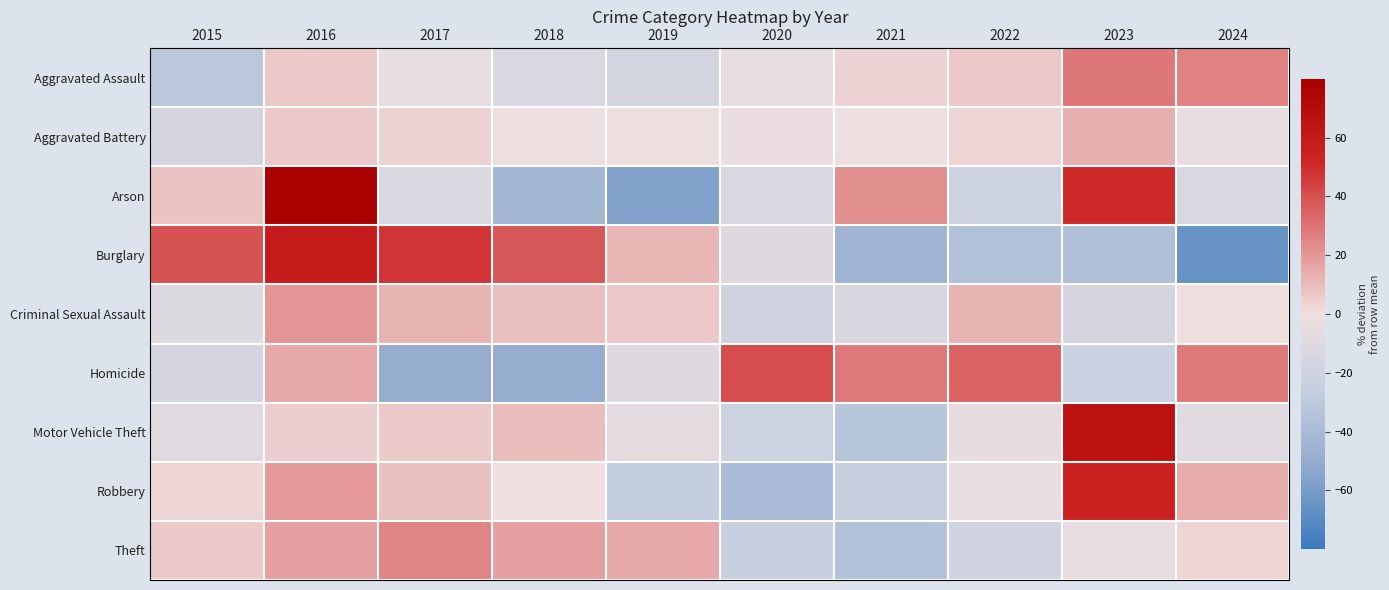

Reading right to left, what are all the values shown in this chart?

Aggravated Assault: 2024=26.0	2023=28.9	2022=6.3	2021=3.4	2020=-4.6	2019=-17.7	2018=-13.3	2017=-4.6	2016=6.3	2015=-30.8
Aggravated Battery: 2024=-4.5	2023=13.4	2022=3.1	2021=-1.2	2020=-2.3	2019=-1.2	2018=-0.7	2017=3.6	2016=6.3	2015=-16.4
Arson: 2024=-13.7	2023=51.1	2022=-20.9	2021=22.3	2020=-13.7	2019=-56.8	2018=-42.4	2017=-13.7	2016=79.9	2015=7.9
Burglary: 2024=-65.6	2023=-36.7	2022=-35.9	2021=-44.5	2020=-10.2	2019=11.7	2018=37.5	2017=47.7	2016=57.0	2015=39.1
Criminal Sexual Assault: 2024=0.6	2023=-16.7	2022=12.1	2021=-13.8	2020=-19.5	2019=6.3	2018=9.2	2017=12.1	2016=20.7	2015=-10.9
Homicide: 2024=28.2	2023=-23.1	2022=34.6	2021=28.2	2020=41.0	2019=-10.3	2018=-48.7	2017=-48.7	2016=15.4	2015=-16.7
Motor Vehicle Theft: 2024=-9.8	2023=65.3	2022=-6.0	2021=-33.0	2020=-21.0	2019=-7.3	2018=9.9	2017=6.1	2016=5.2	2015=-9.4
Robbery: 2024=14.3	2023=53.1	2022=-4.1	2021=-25.9	2020=-39.9	2019=-27.3	2018=-1.2	2017=8.5	2016=19.7	2015=2.7
Theft: 2024=3.0	2023=-4.8	2022=-19.0	2021=-35.2	2020=-24.8	2019=15.0	2018=17.1	2017=25.3	2016=17.4	2015=5.9